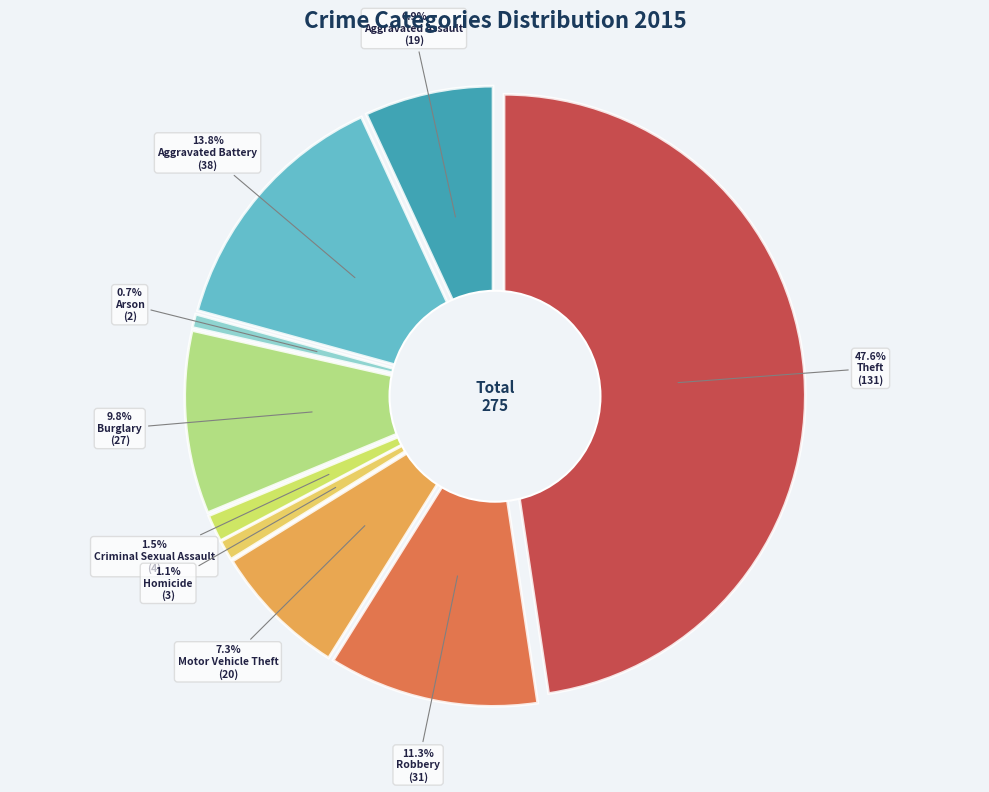

What is the total percentage of Arson and Theft?

48.4%